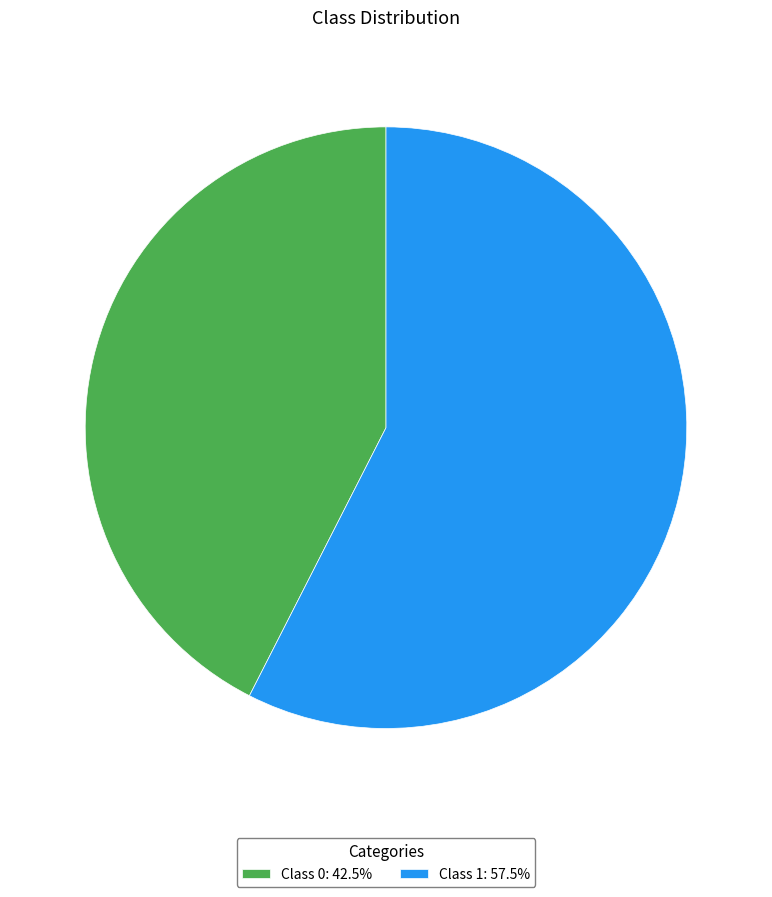

Combined, do Class 1: 57.5% and Class 0: 42.5% account for over 50%?

Yes